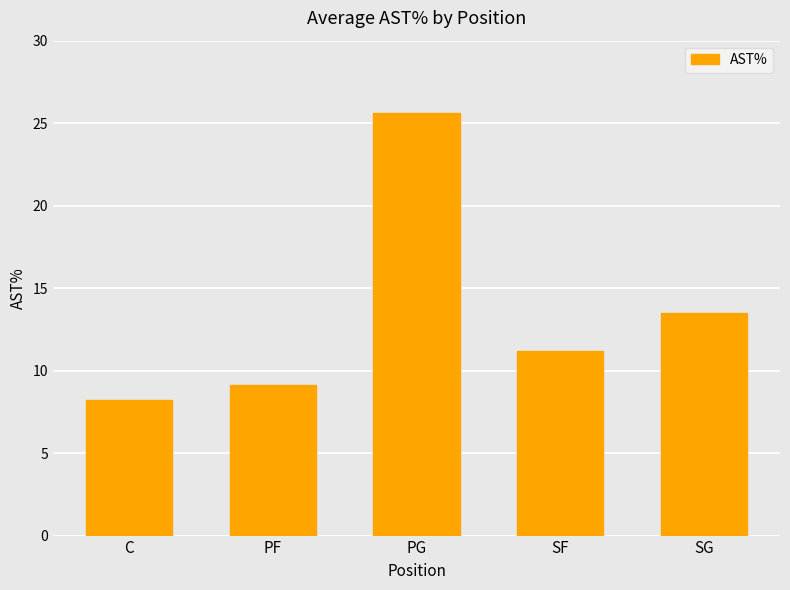

Which label corresponds to the smallest value in the chart?

C